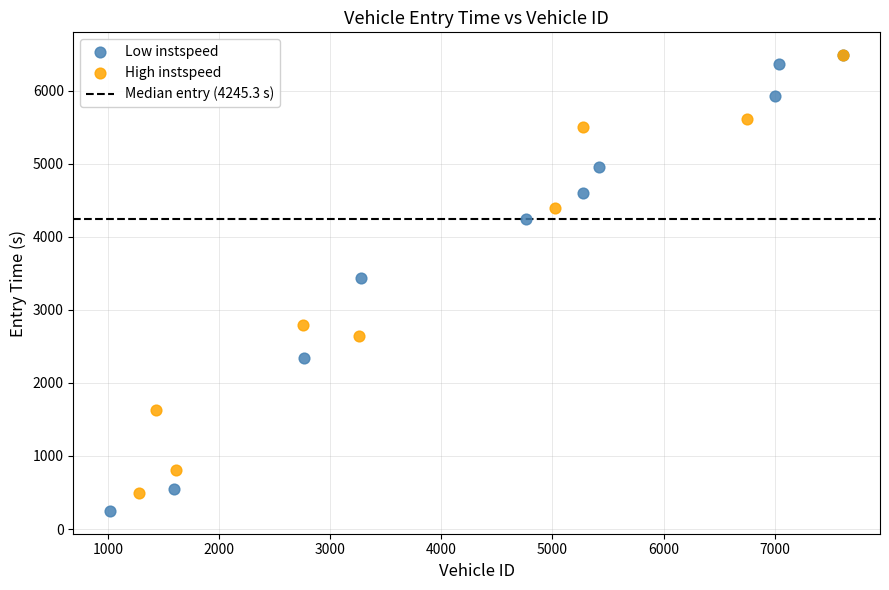

Which series reaches the minimum Y coordinate?

Low instspeed